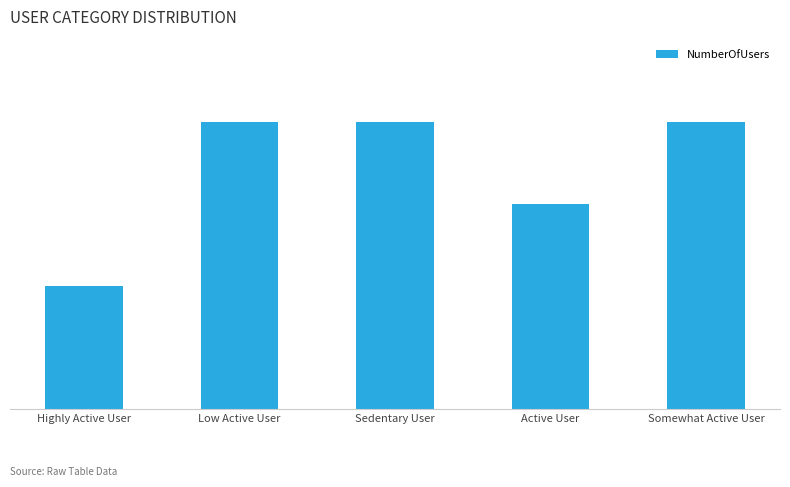

List the labels in order of value, smallest first.

Highly Active User, Active User, Low Active User, Sedentary User, Somewhat Active User